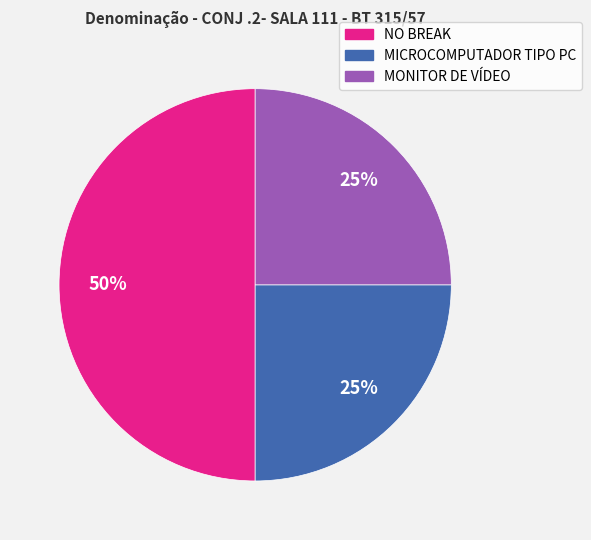

To the nearest percent, what is the combined percentage of NO BREAK and MICROCOMPUTADOR TIPO PC?

75%